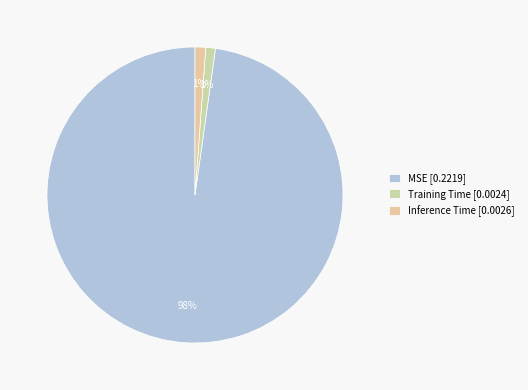

The Inference Time slice represents 1% of the pie. True or false?

True